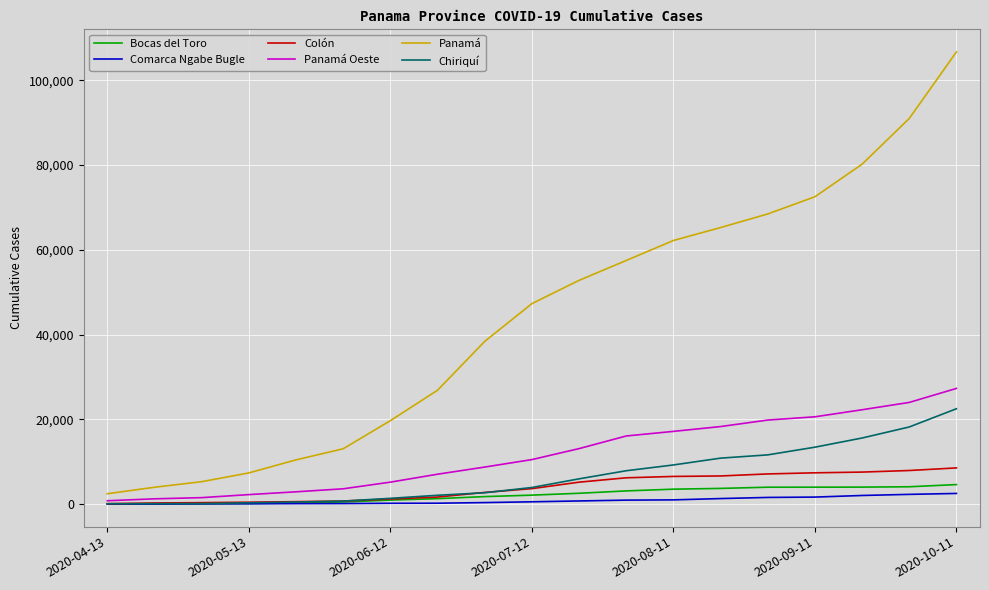

Does the chart display data point markers on the line(s)?

No